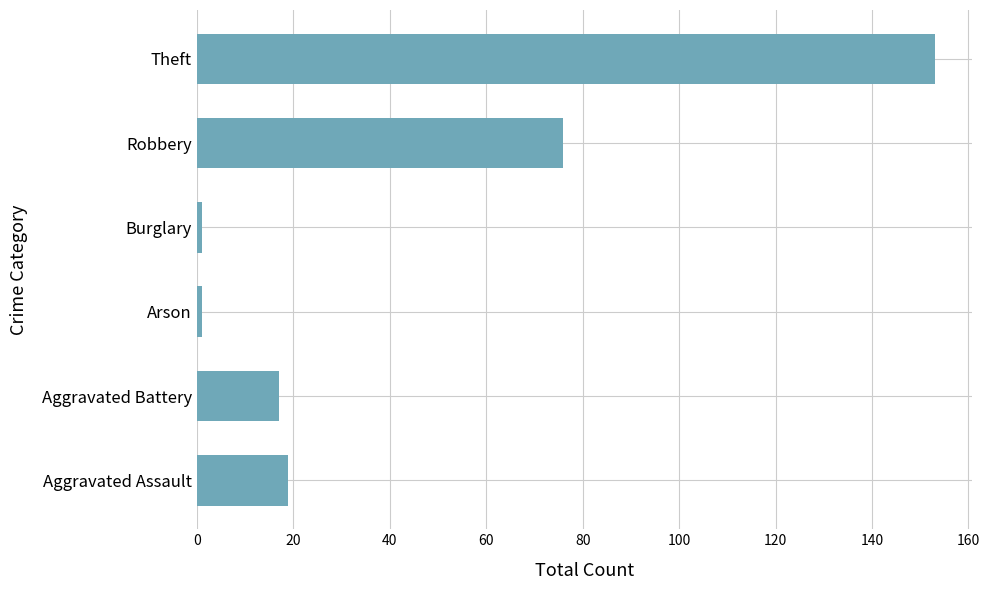

How many distinct data groups are displayed?

1